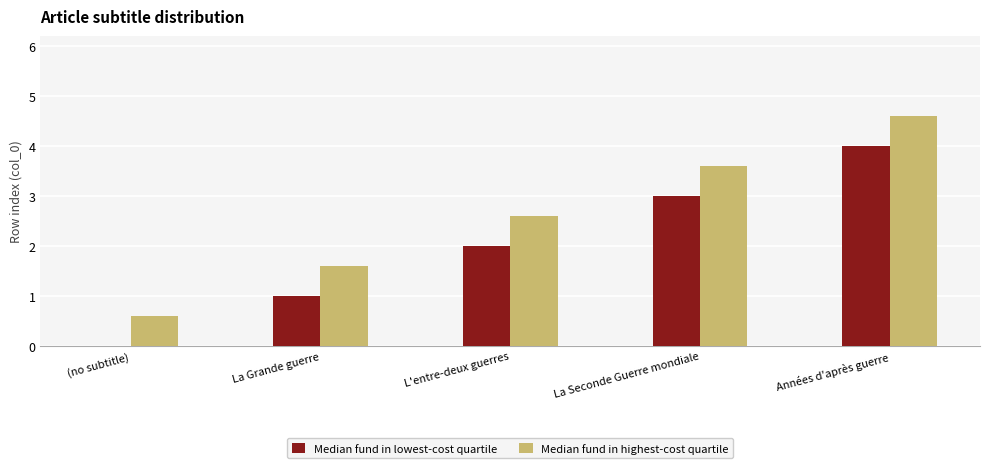

How many groups of bars are there?

5